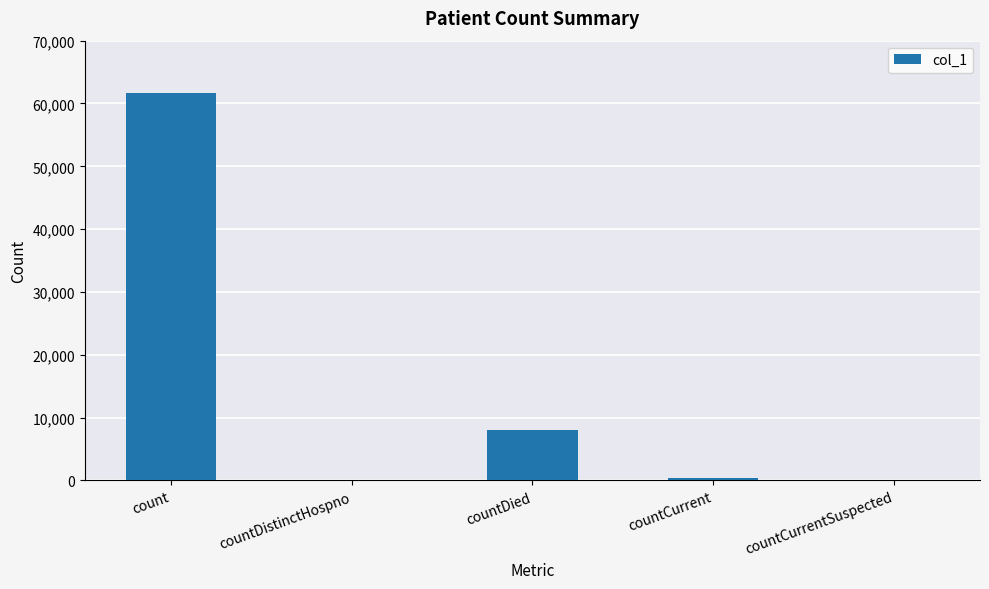

Count the number of categories in the chart.

5